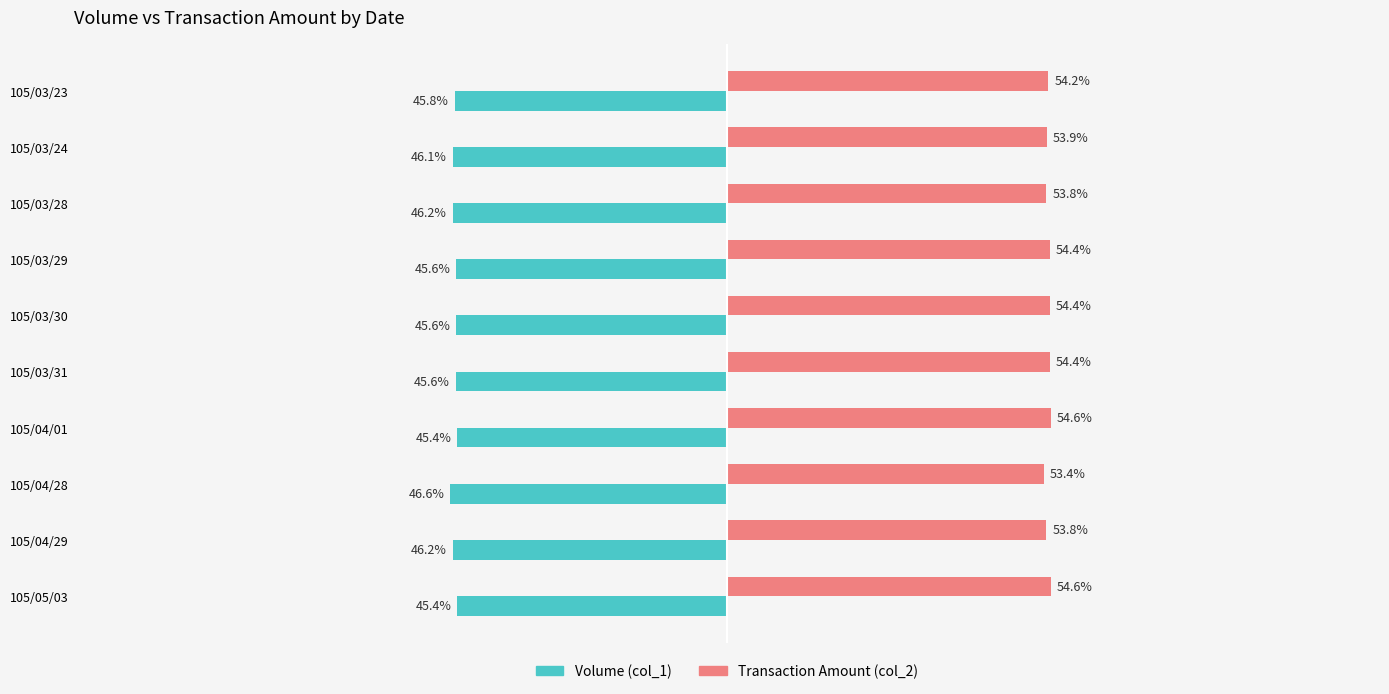

Which series has the largest total across all categories?

Transaction Amount (col_2)